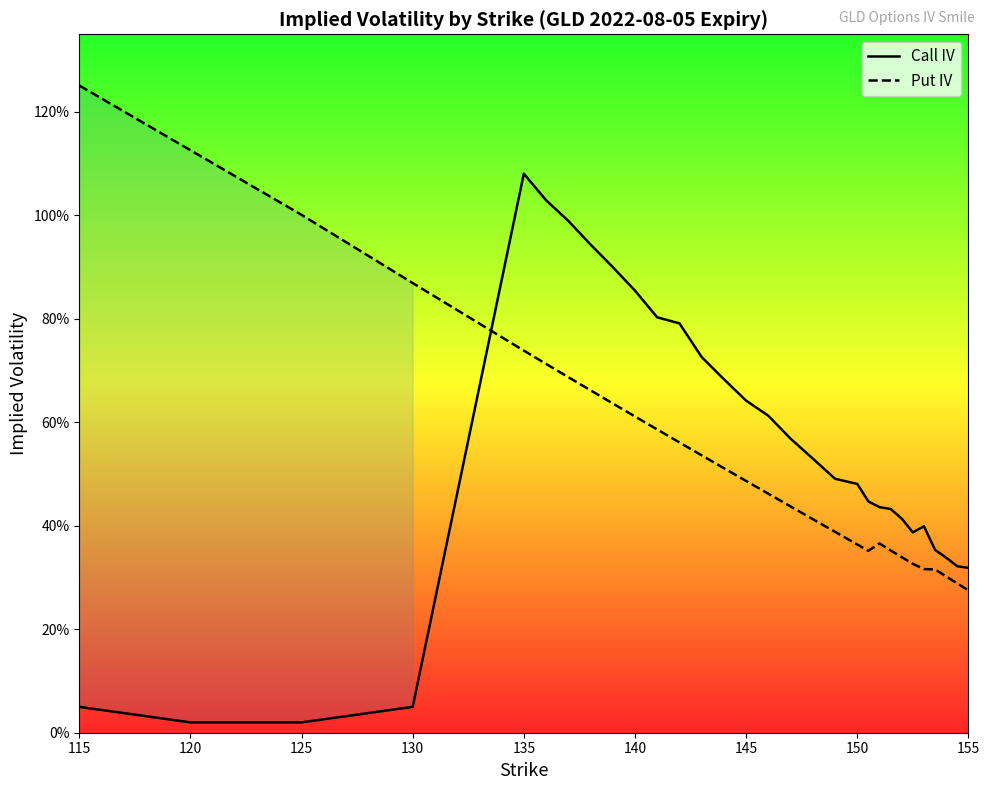

What is the difference between the maximum and second lowest values in the put_iv series?

1.0